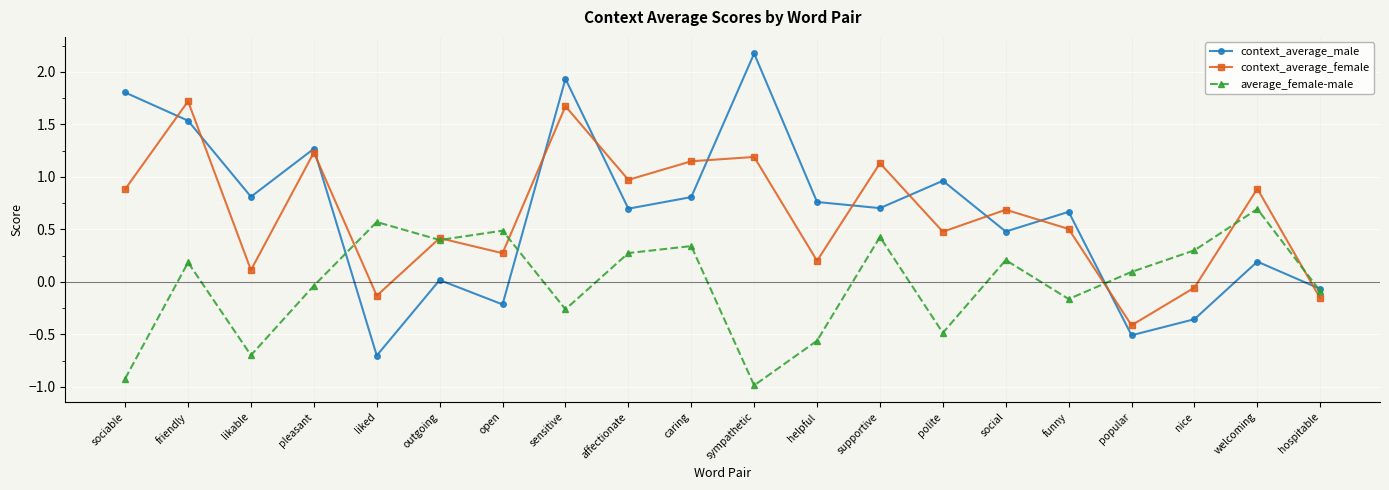

Which series ends up on top after the final intersection of context_average_male and context_average_female?

context_average_male